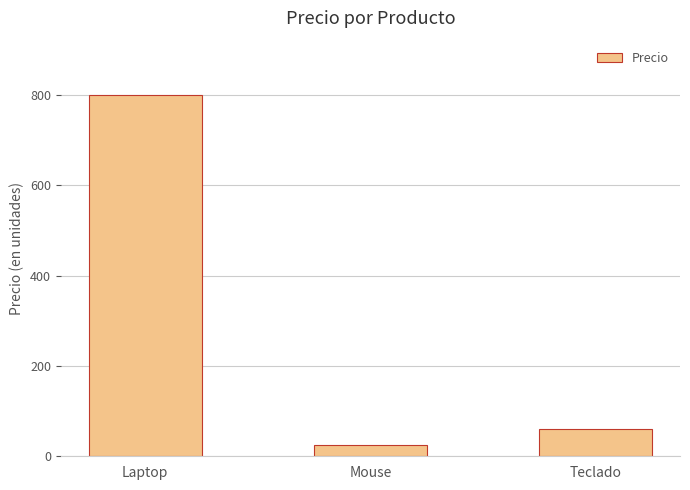

At which label is the value closest to 412?

Teclado